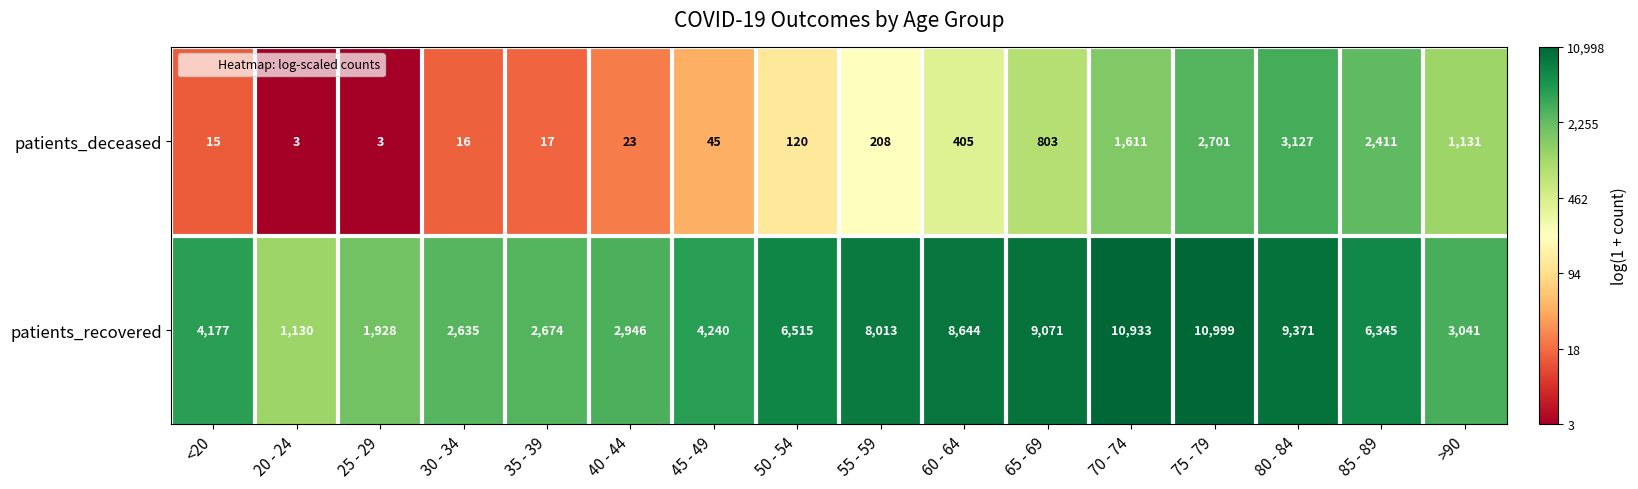

Which series changed the most between 20 - 24 and 55 - 59?

patients_recovered